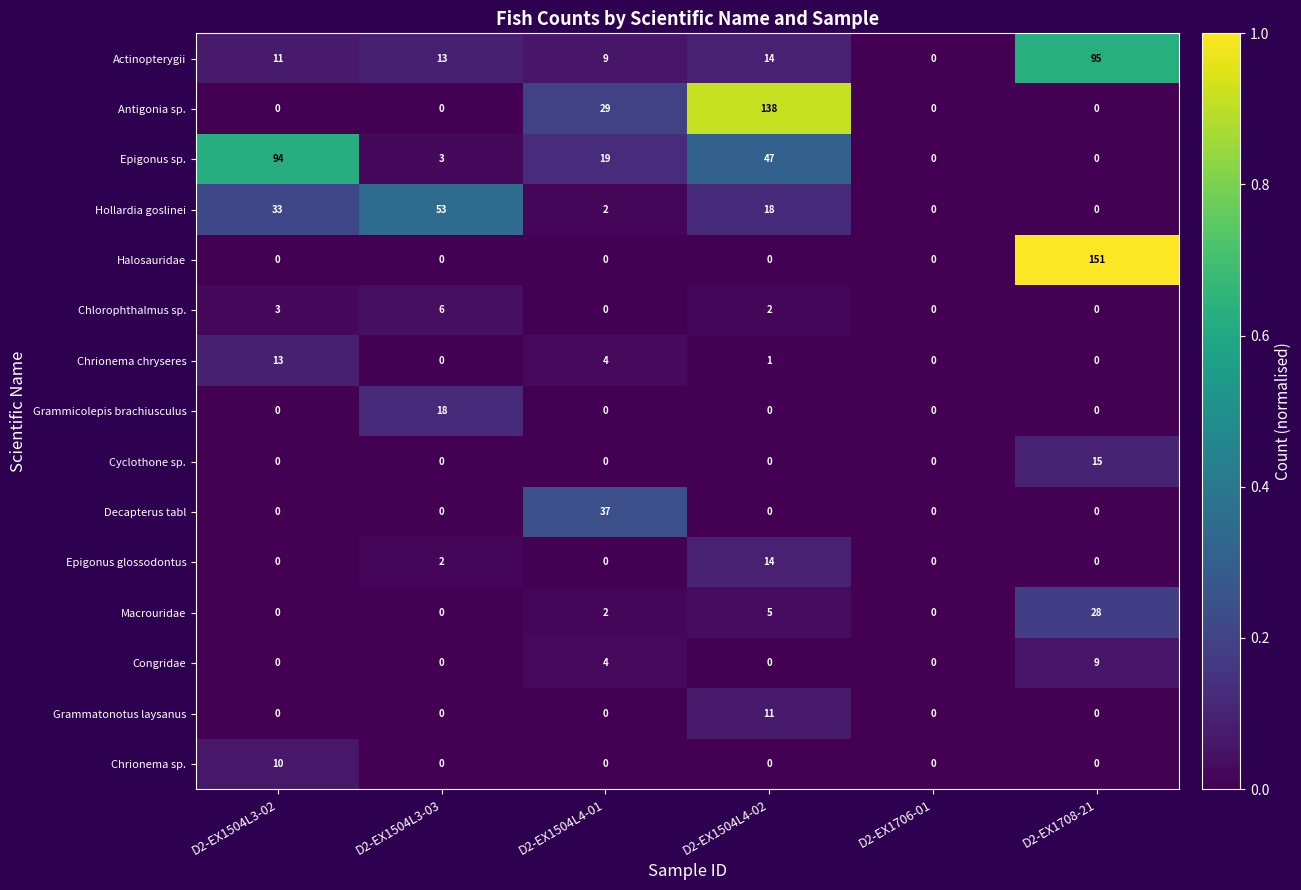

What is the greatest value displayed?

151